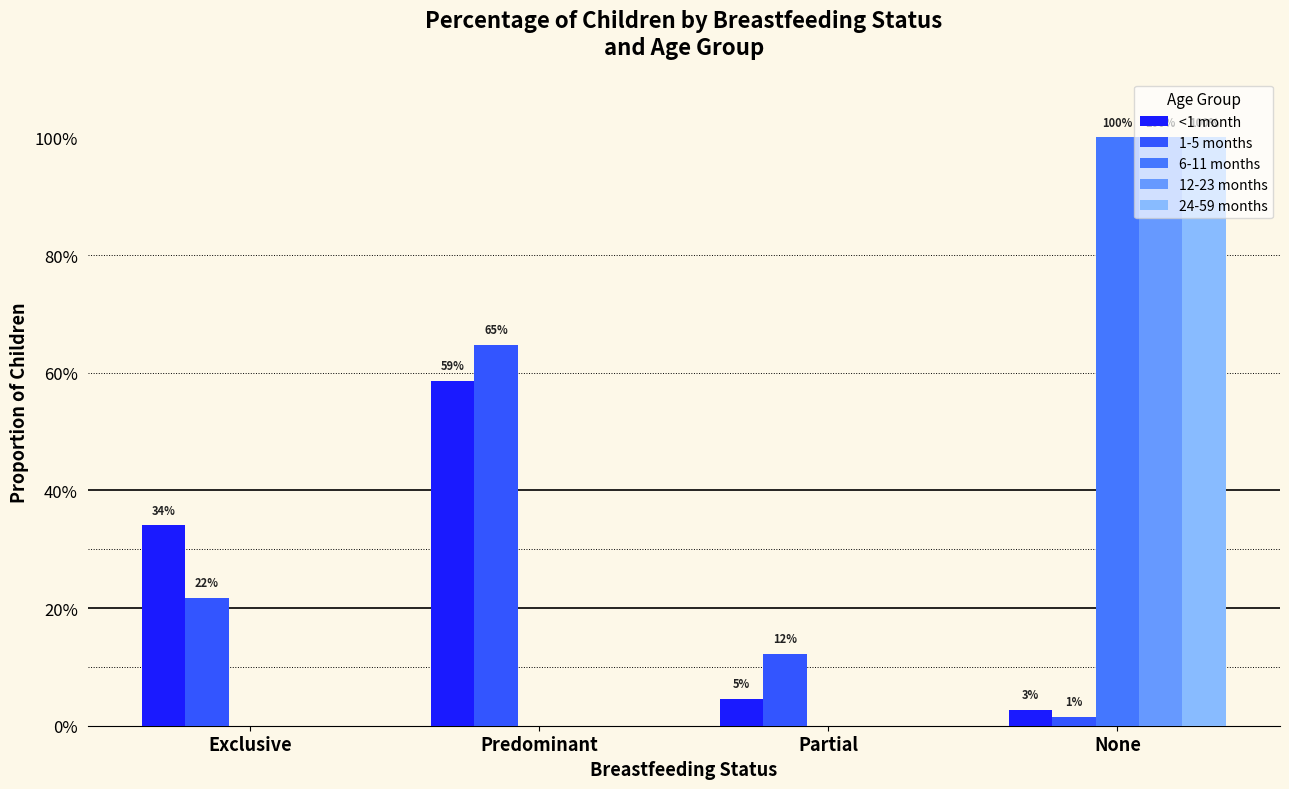

True or false: 6-11 months has a value of 0.3 at None.

False